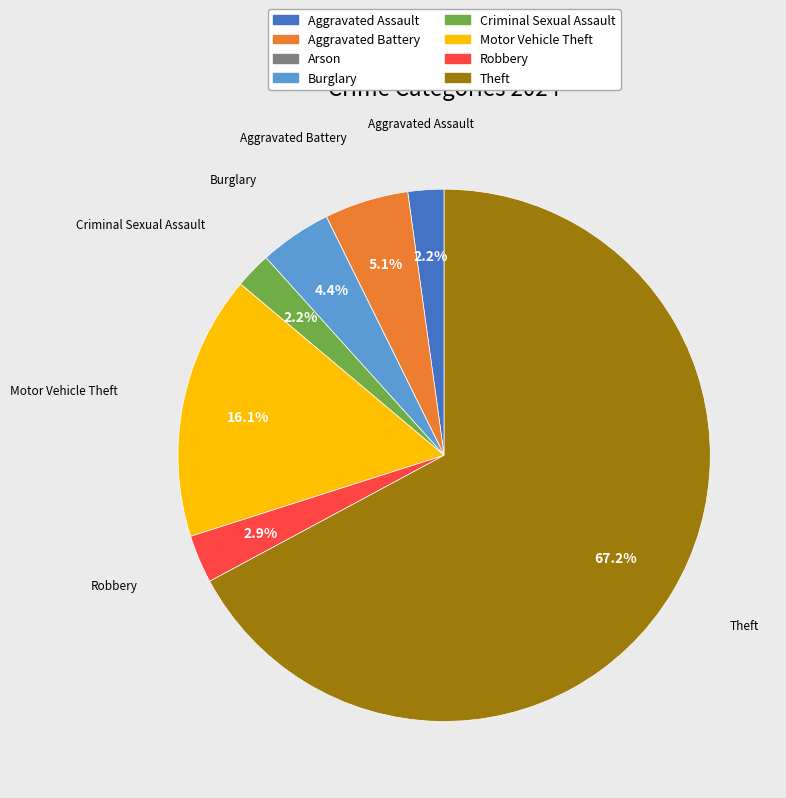

Combined, do Burglary and Aggravated Battery account for over 50%?

No